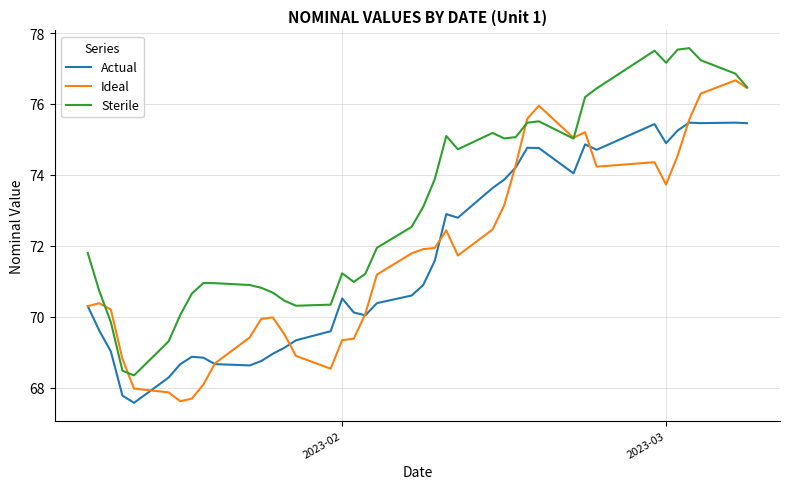

How many lines are shown in the chart?

3